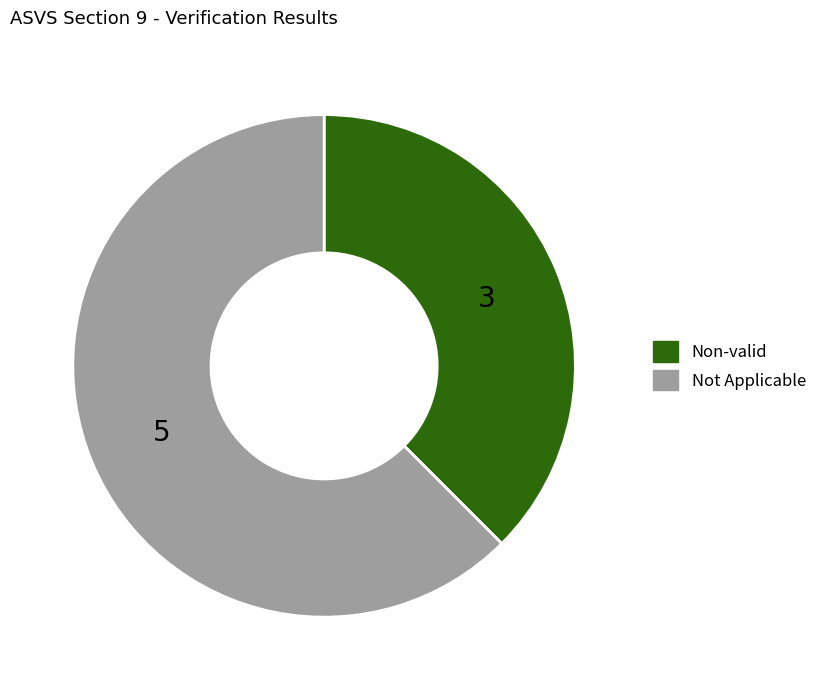

Is there any slice that represents more than half of the pie?

Yes